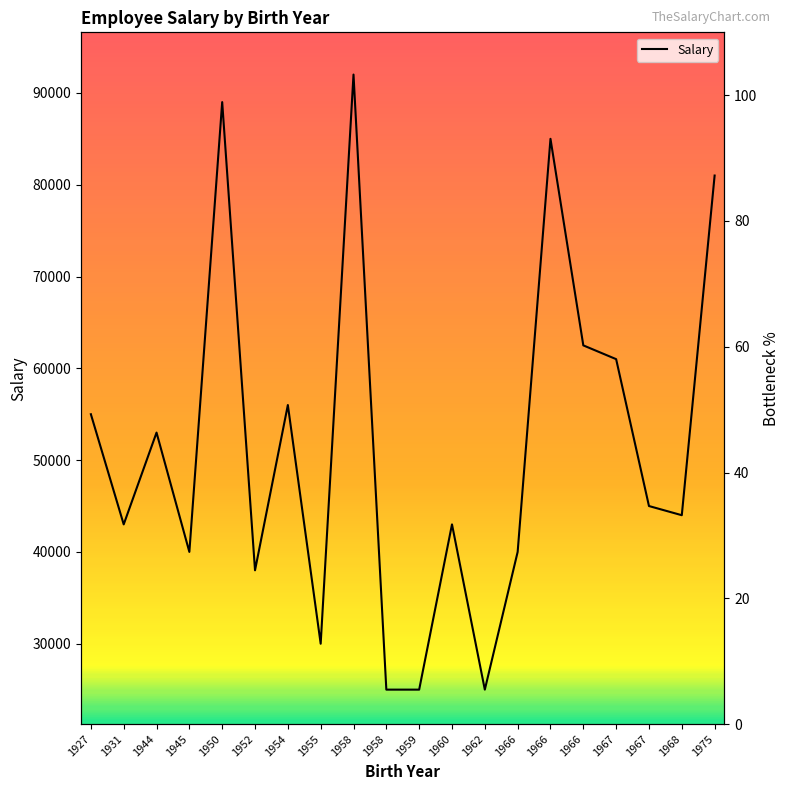

What is the maximum value shown in the chart?

92000